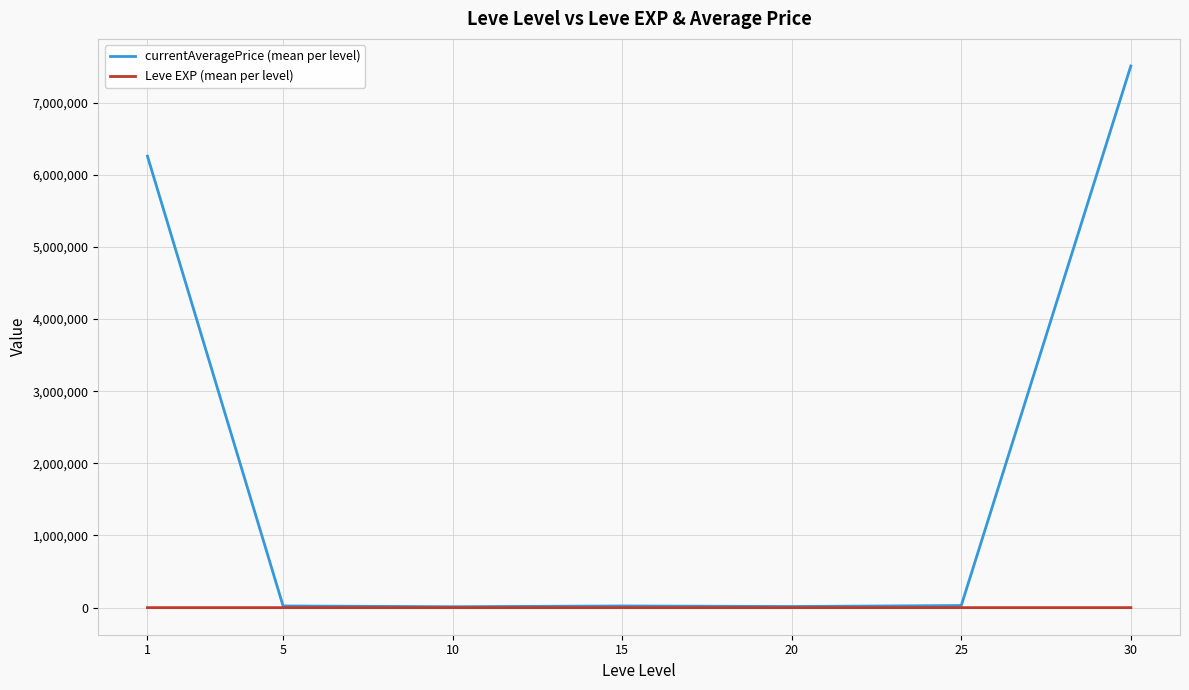

The value of currentAveragePrice (mean per level) at 30 is 4485940.2. True or false?

False